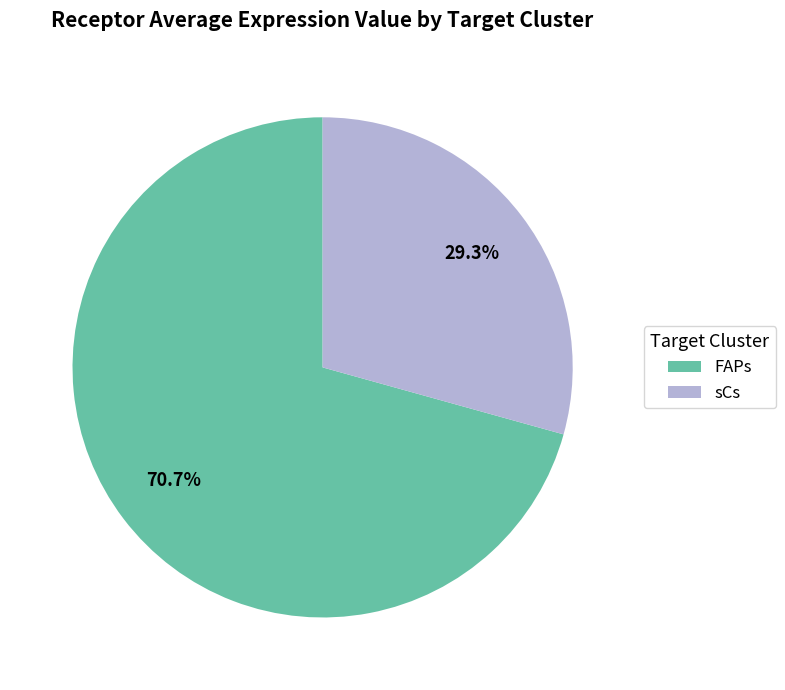

What percentage is the sCs slice, to the nearest percent?

29%